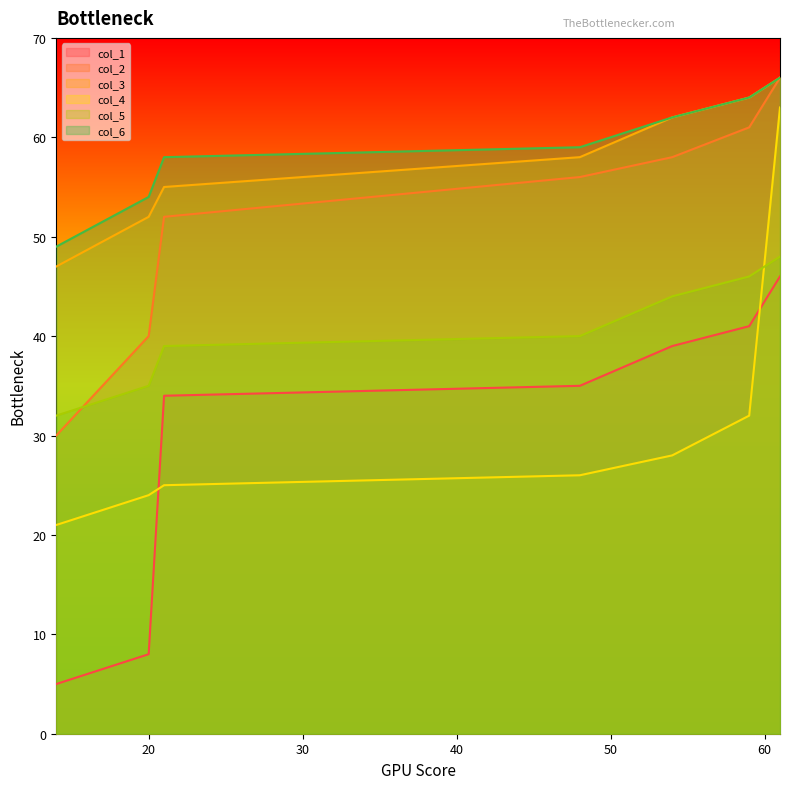

Reading left to right, list all the values displayed in this chart.

col_1: 14=5	20=8	21=34	48=35	54=39	59=41	61=46
col_2: 14=30	20=40	21=52	48=56	54=58	59=61	61=66
col_3: 14=47	20=52	21=55	48=58	54=62	59=64	61=66
col_4: 14=21	20=24	21=25	48=26	54=28	59=32	61=63
col_5: 14=32	20=35	21=39	48=40	54=44	59=46	61=48
col_6: 14=49	20=54	21=58	48=59	54=62	59=64	61=66